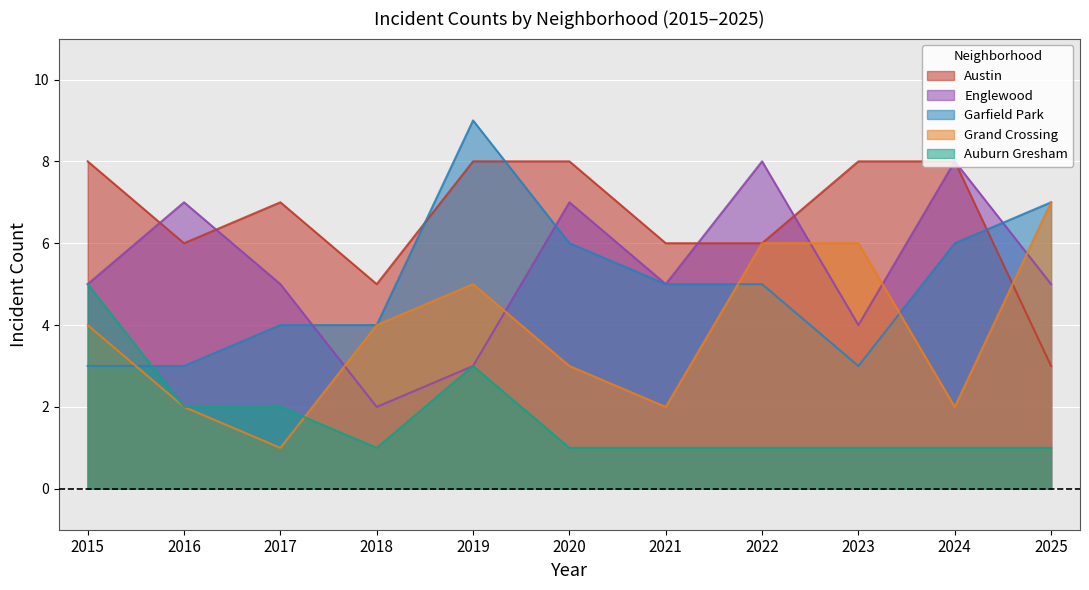

In Auburn Gresham, how many points are lower than both neighbors (excluding endpoints)?

1